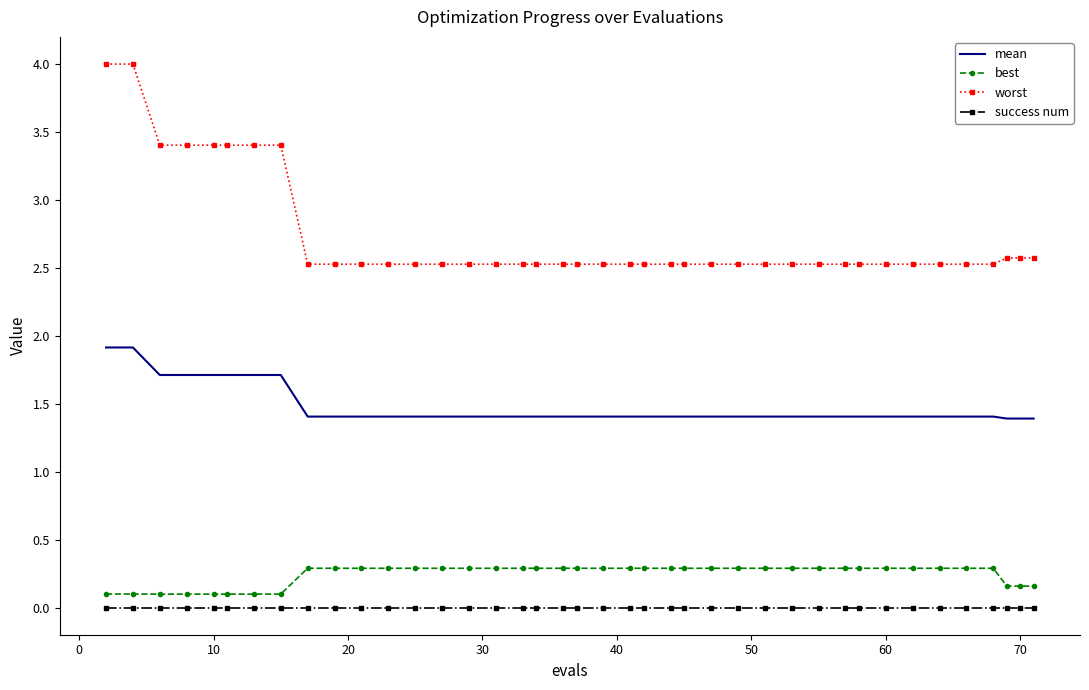

Reading left to right, extract all data points from this chart.

mean: 1.9	1.9	1.7	1.7	1.7	1.7	1.7	1.7	1.4	1.4	1.4	1.4	1.4	1.4	1.4	1.4	1.4	1.4	1.4	1.4	1.4	1.4	1.4	1.4	1.4	1.4	1.4	1.4	1.4	1.4	1.4	1.4	1.4	1.4	1.4	1.4	1.4	1.4	1.4	1.4
best: 0.1	0.1	0.1	0.1	0.1	0.1	0.1	0.1	0.3	0.3	0.3	0.3	0.3	0.3	0.3	0.3	0.3	0.3	0.3	0.3	0.3	0.3	0.3	0.3	0.3	0.3	0.3	0.3	0.3	0.3	0.3	0.3	0.3	0.3	0.3	0.3	0.3	0.2	0.2	0.2
worst: 4.0	4.0	3.4	3.4	3.4	3.4	3.4	3.4	2.5	2.5	2.5	2.5	2.5	2.5	2.5	2.5	2.5	2.5	2.5	2.5	2.5	2.5	2.5	2.5	2.5	2.5	2.5	2.5	2.5	2.5	2.5	2.5	2.5	2.5	2.5	2.5	2.5	2.6	2.6	2.6
success num: 0.0	0.0	0.0	0.0	0.0	0.0	0.0	0.0	0.0	0.0	0.0	0.0	0.0	0.0	0.0	0.0	0.0	0.0	0.0	0.0	0.0	0.0	0.0	0.0	0.0	0.0	0.0	0.0	0.0	0.0	0.0	0.0	0.0	0.0	0.0	0.0	0.0	0.0	0.0	0.0